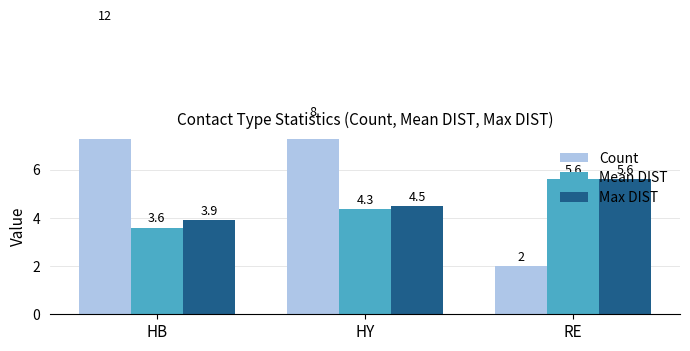

Which series has the largest total across all categories?

Count